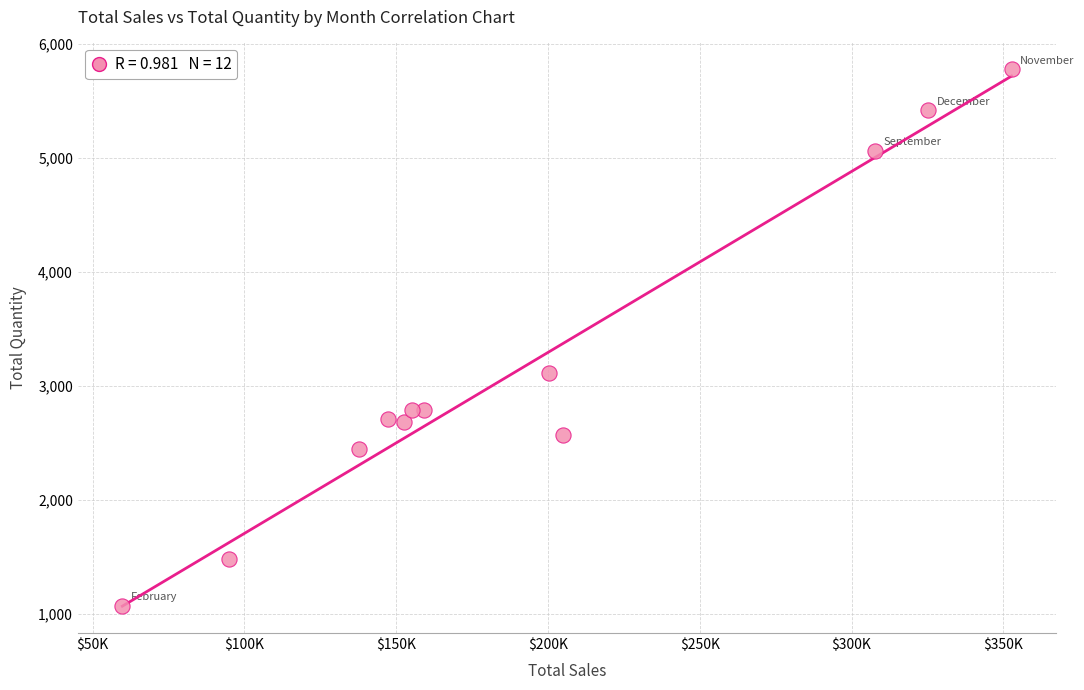

What is the range of X values (max minus min)?

292972